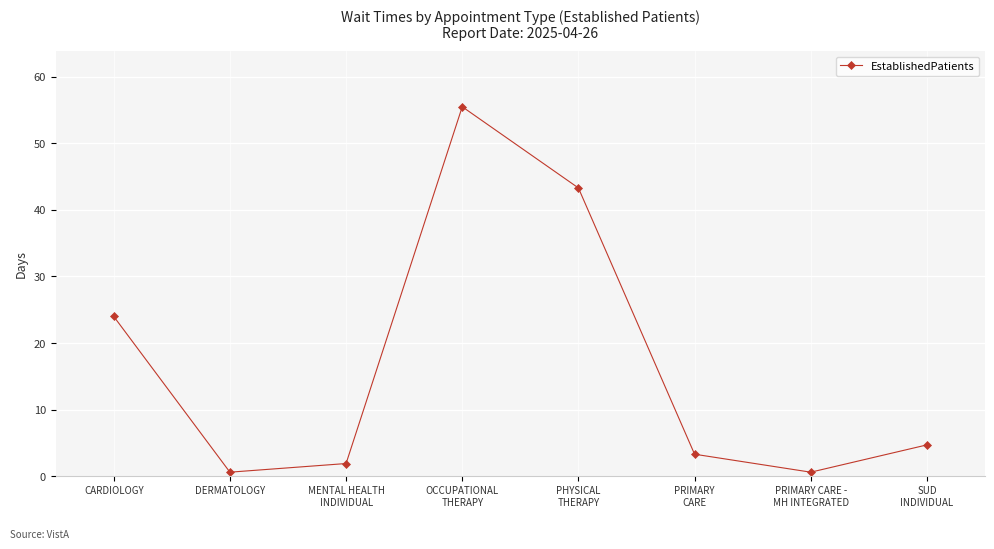

What is the sum of all values?

133.9